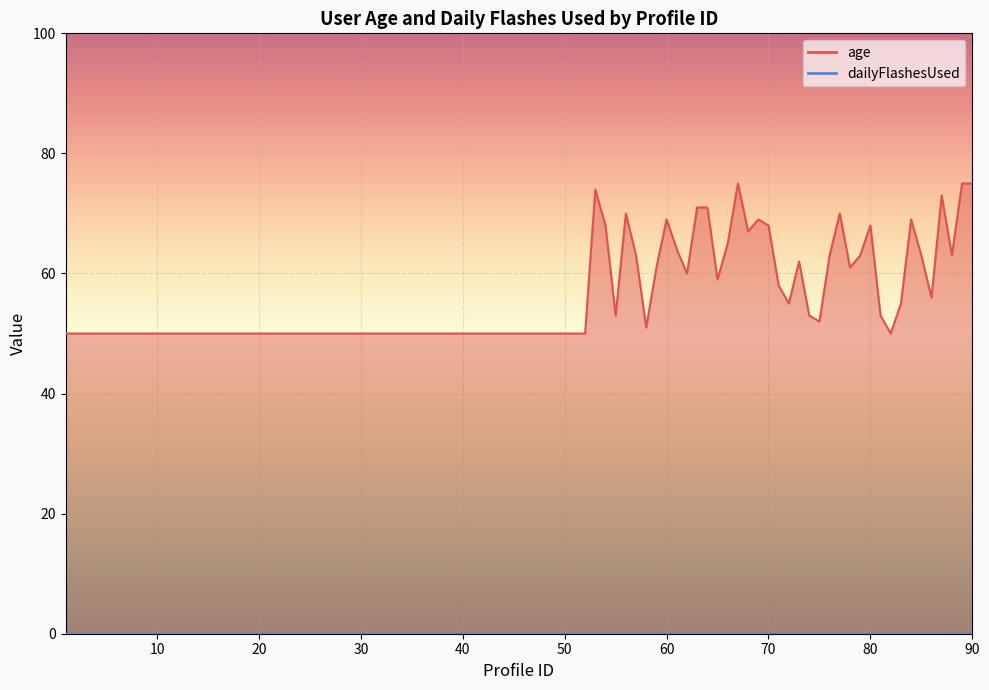

What is the difference between the second highest and second lowest values?

25